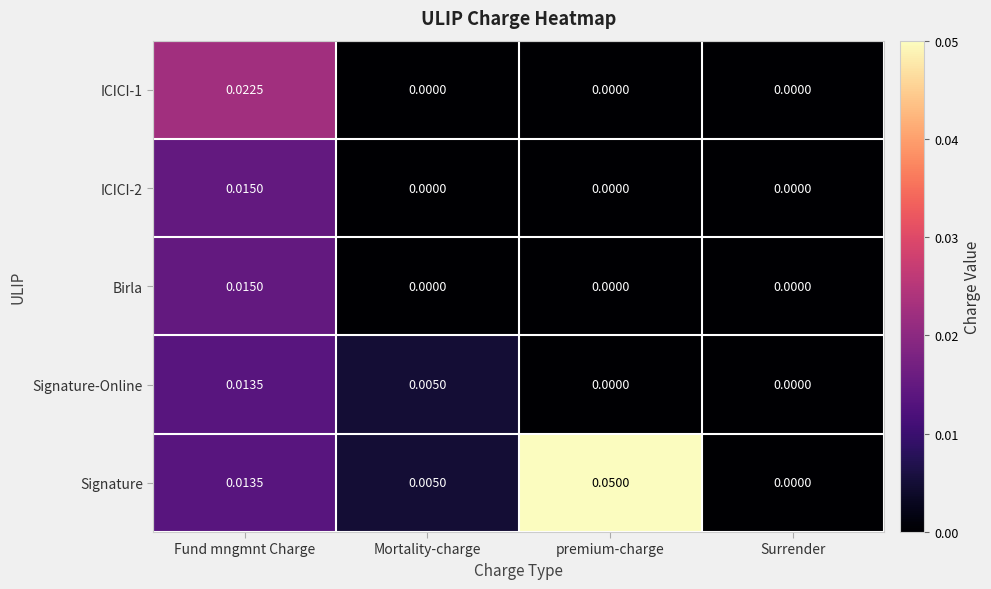

Which series has the widest spread of values?

Signature